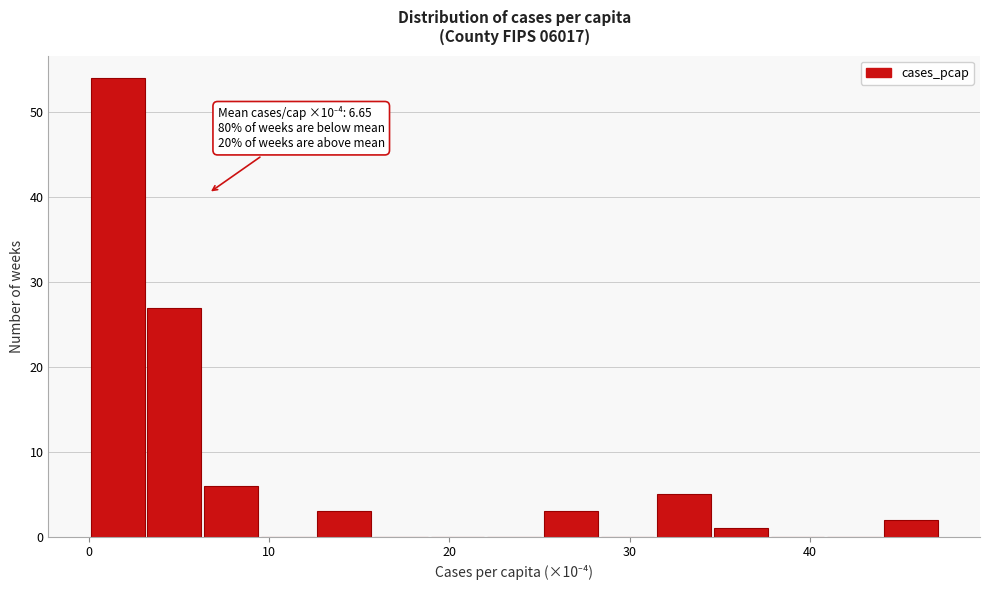

Around what value on the x-axis is the tallest bar? Give the approximate position of its centre, as read against the axis.

2